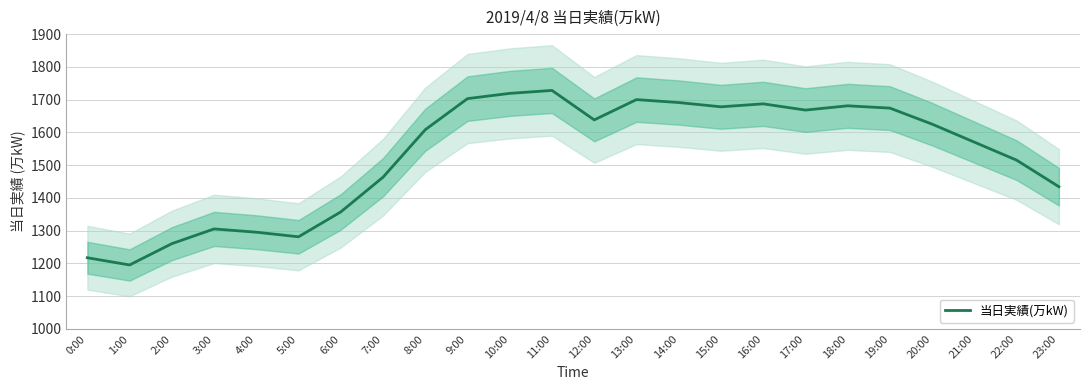

What is the average value?

1529